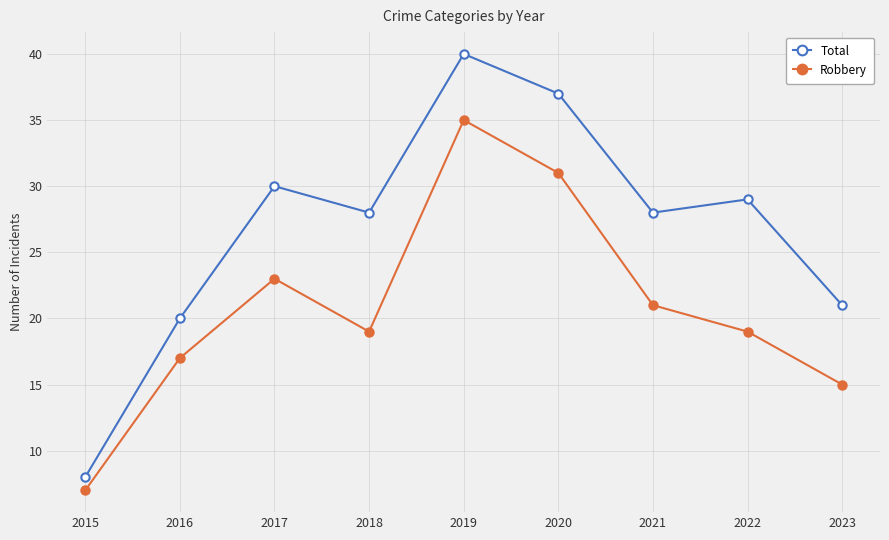

Which series has the largest total across all categories?

Total